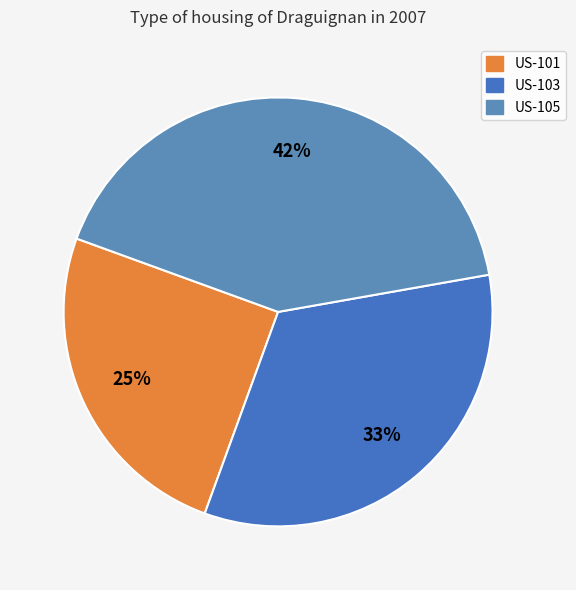

Count the number of slices in the pie.

3